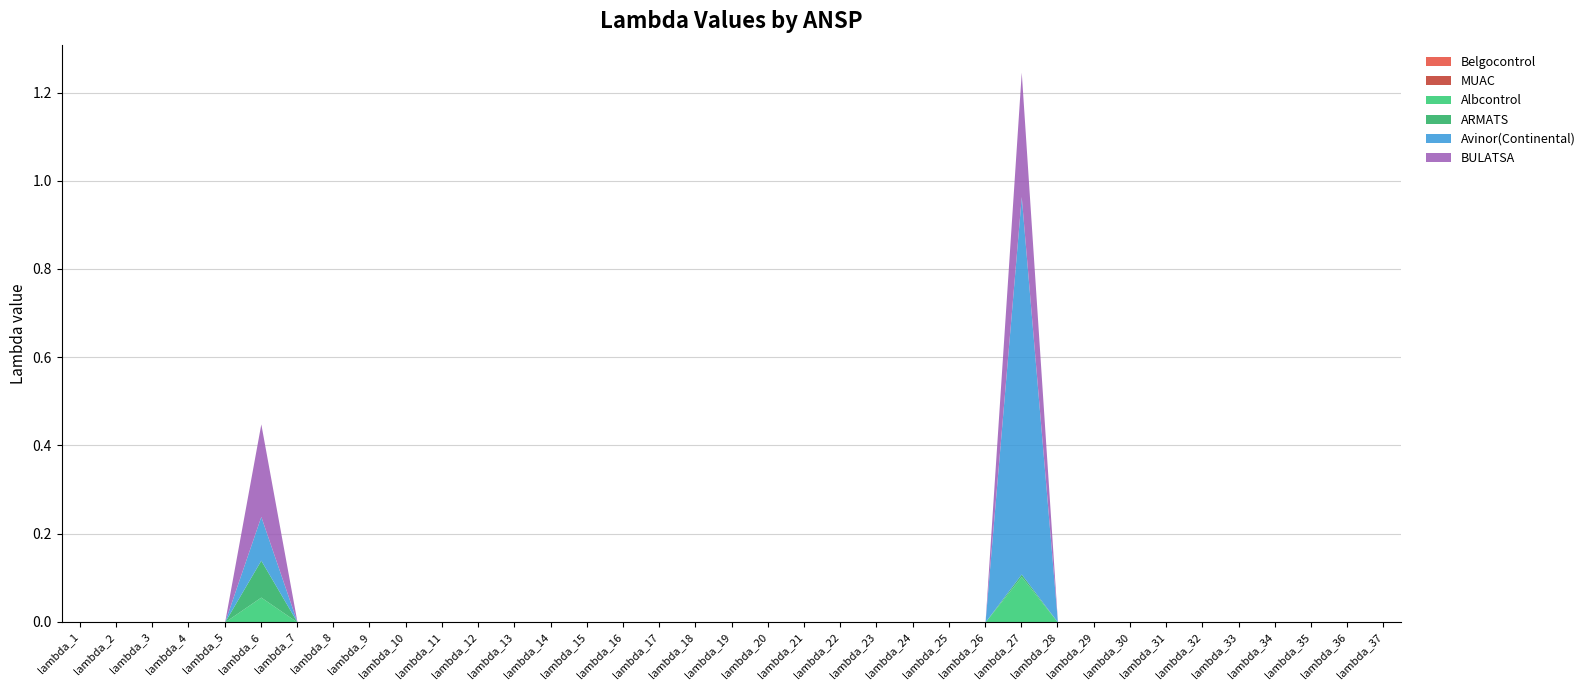

True or false: Belgocontrol has more than 0 points higher than both neighbors.

False